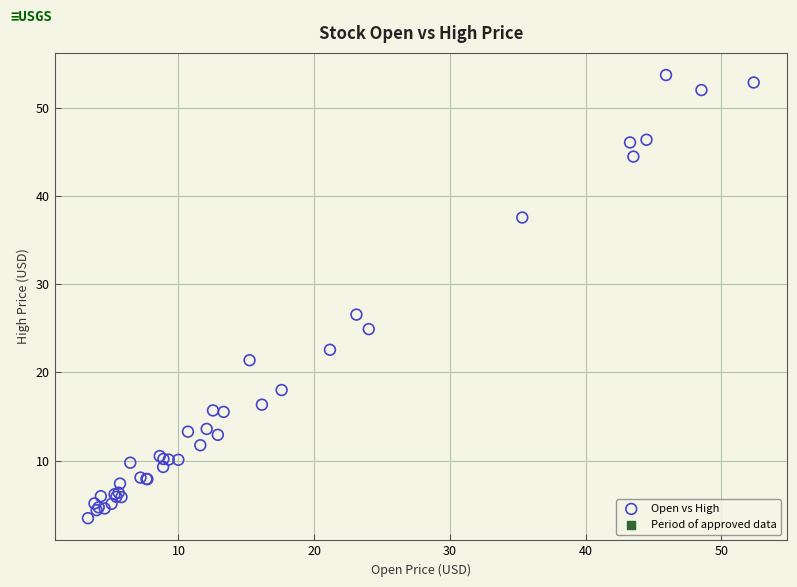

What Y value in the scatter plot is closest to 28?

26.6